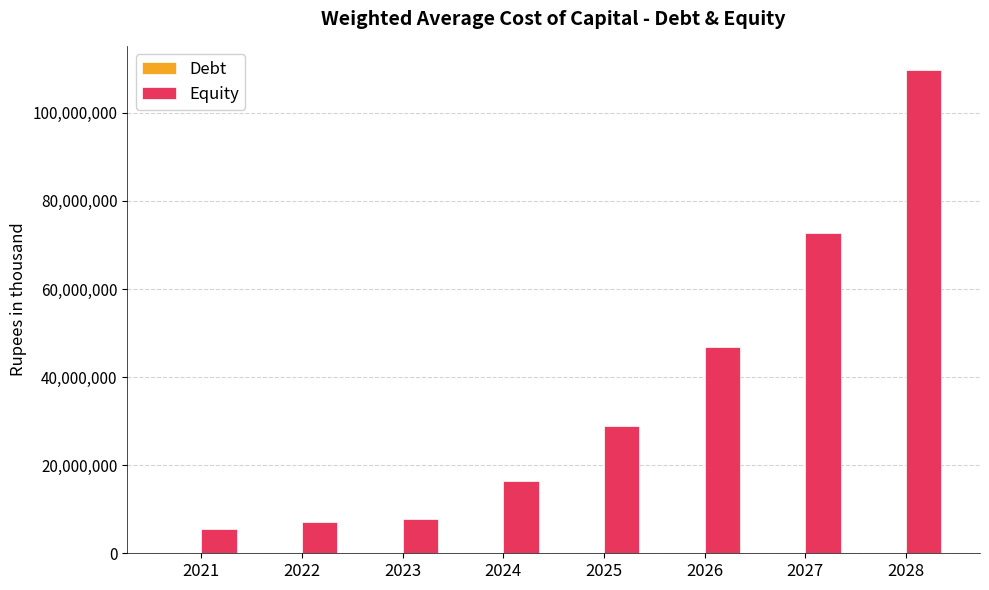

At which label does Equity first exceed 28949412?

2025